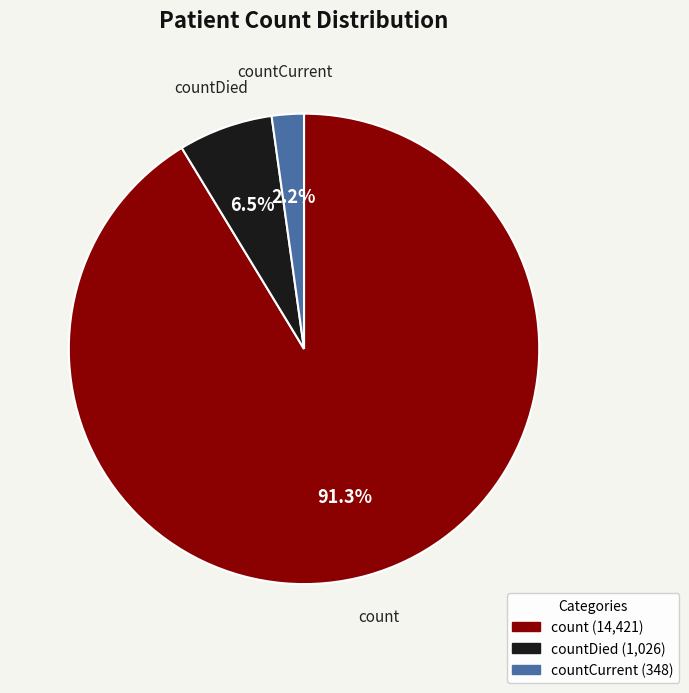

What is the largest slice in the pie chart?

count